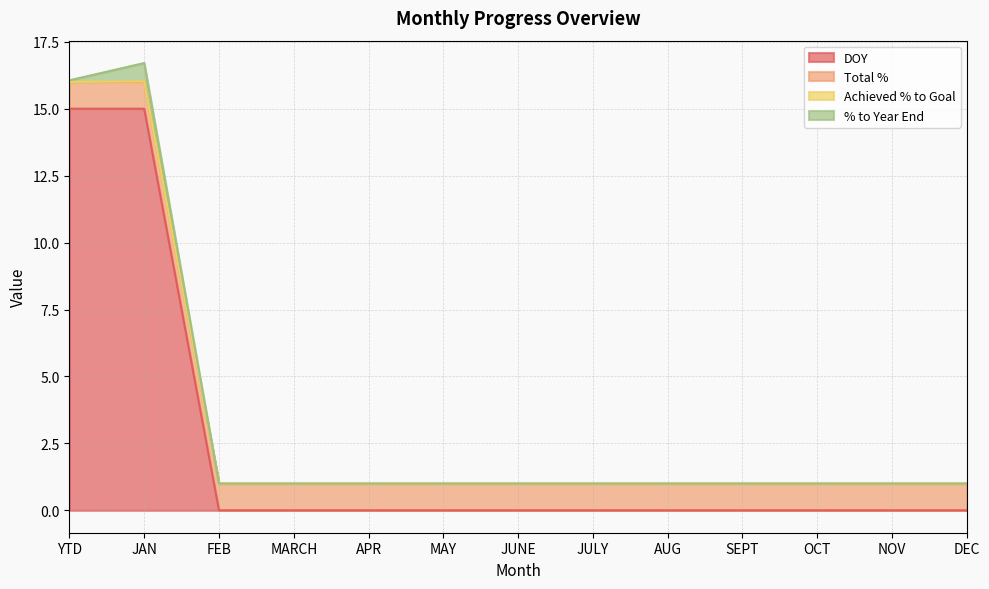

Rank the series at MARCH from lowest to highest value.

DOY, Achieved % to Goal, % to Year End, Total %